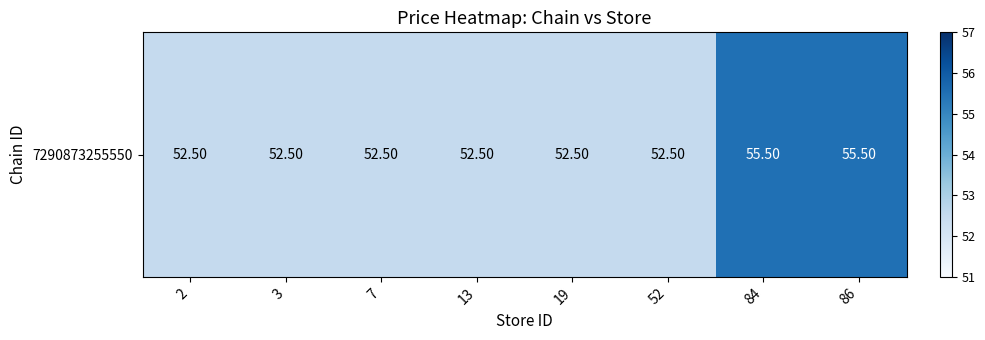

Rank the categories by value from highest to lowest.

84, 86, 2, 3, 7, 13, 19, 52